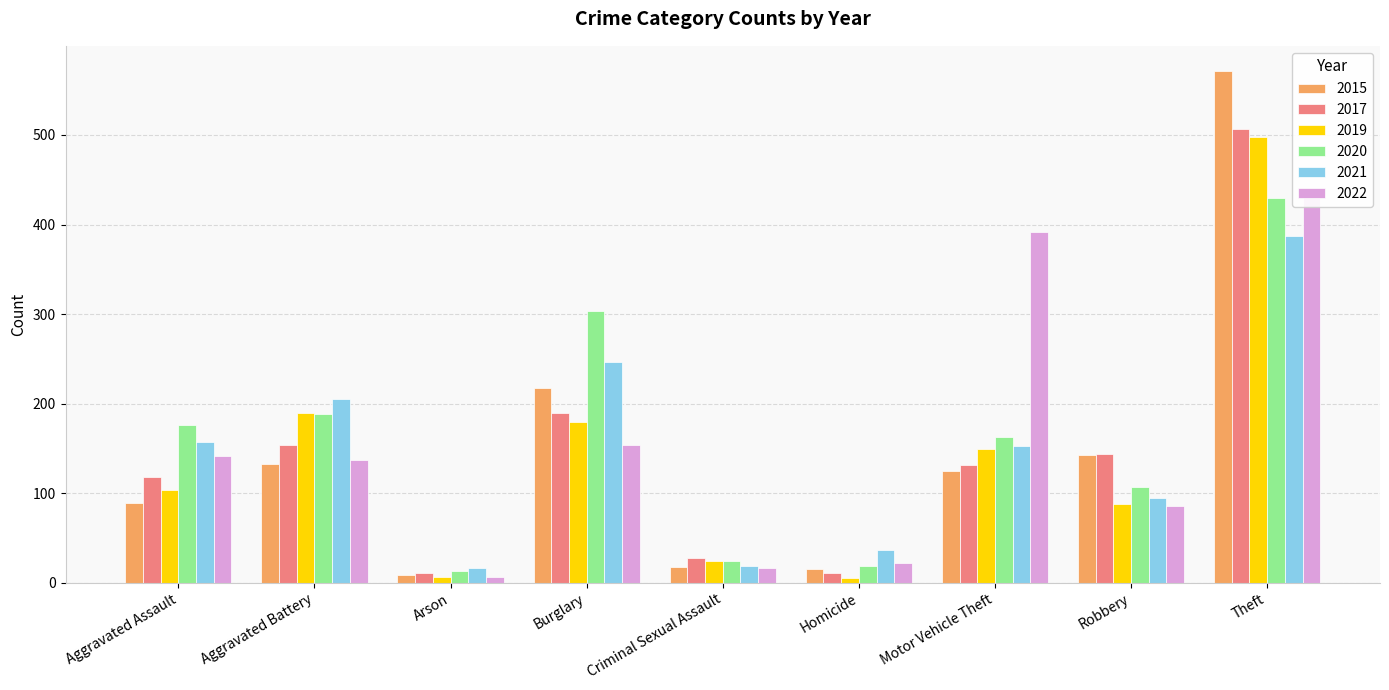

Does the chart contain stacked bars?

No